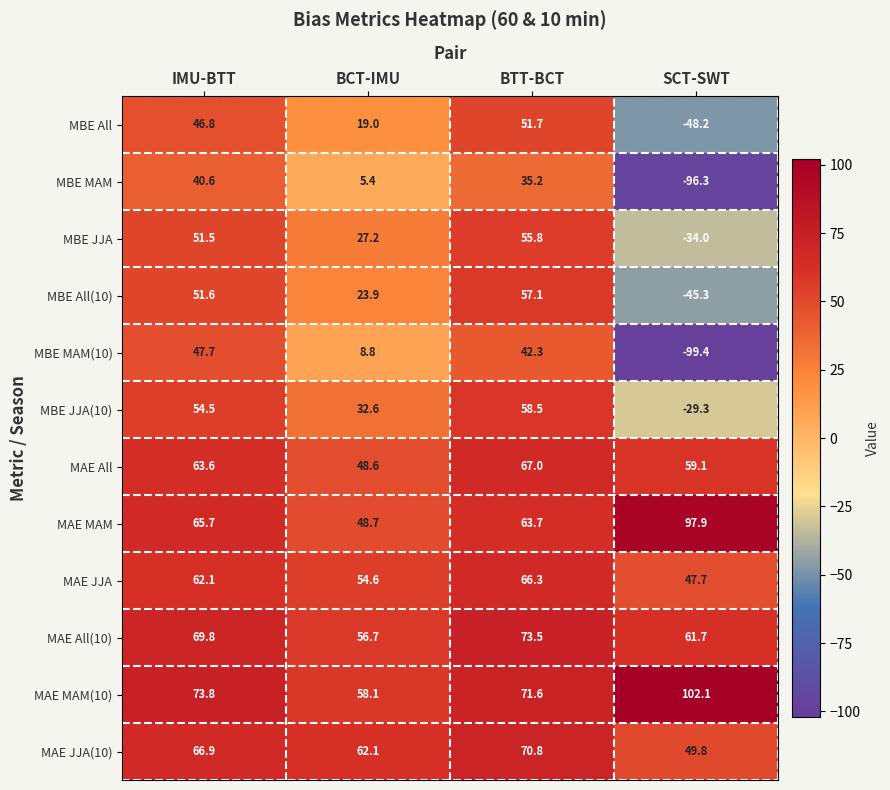

Which series changed the most between BTT-BCT and SCT-SWT?

MBE MAM(10)